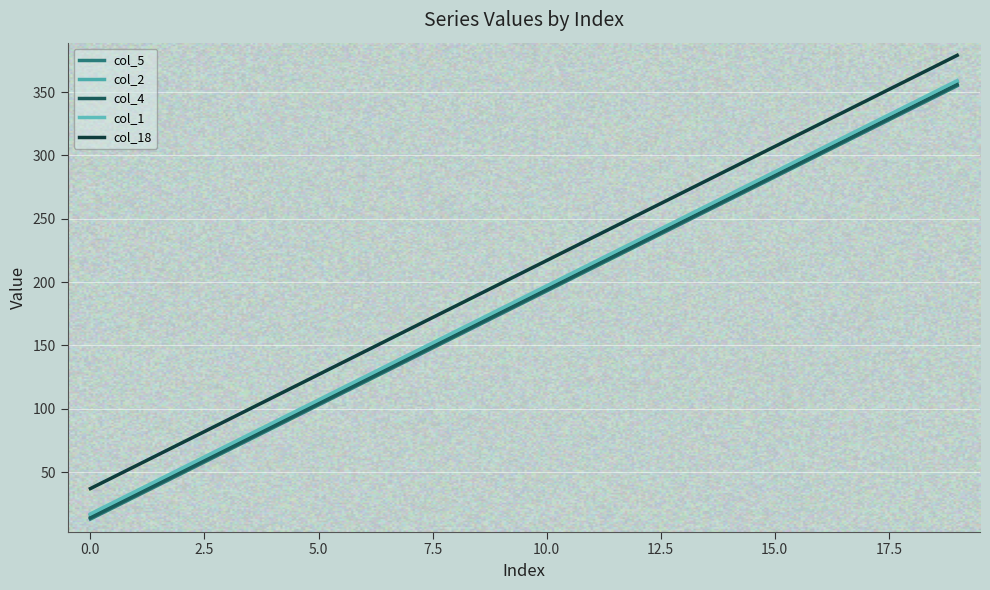

Which category has the lowest value across all series?

0.0